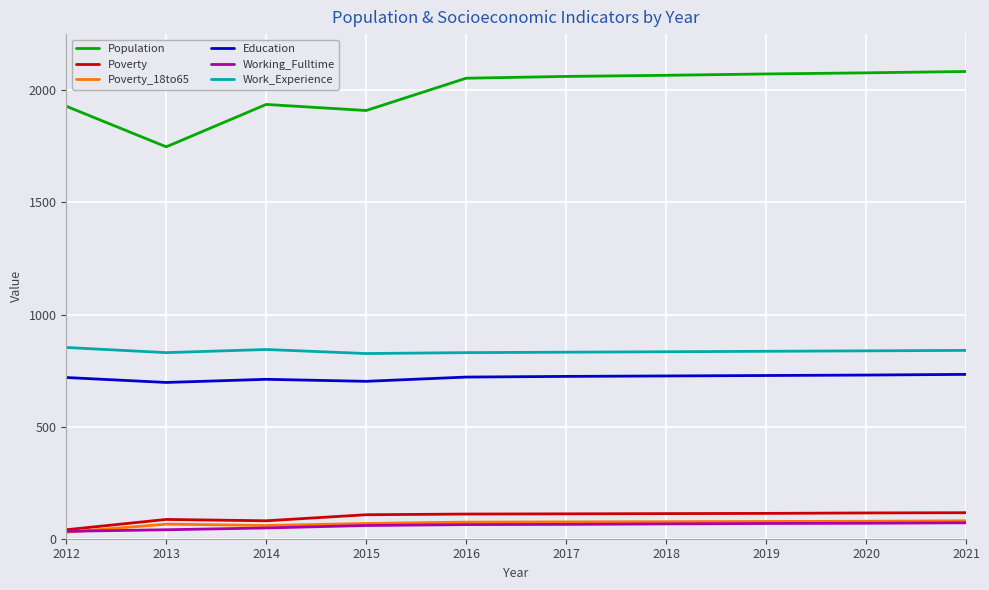

Does the chart have visible grid lines?

Yes